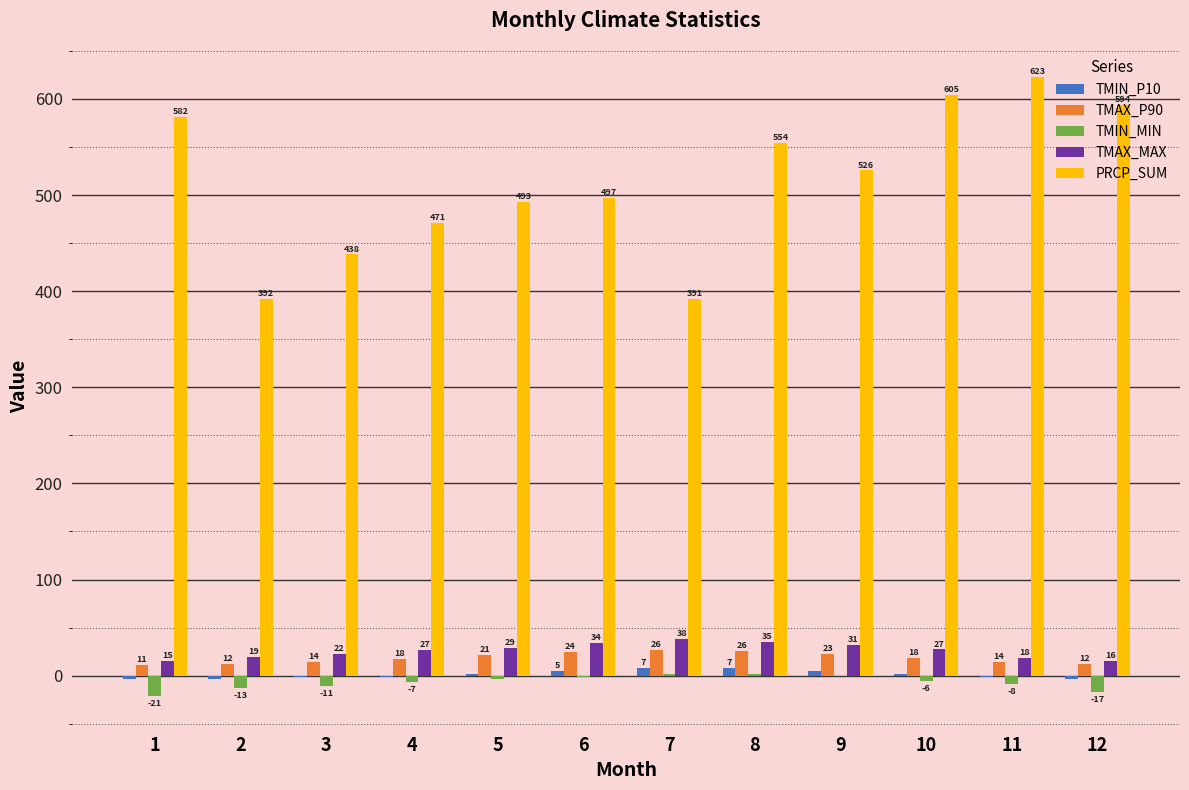

True or false: TMIN_MIN has a value of -11.1 at 3.

True